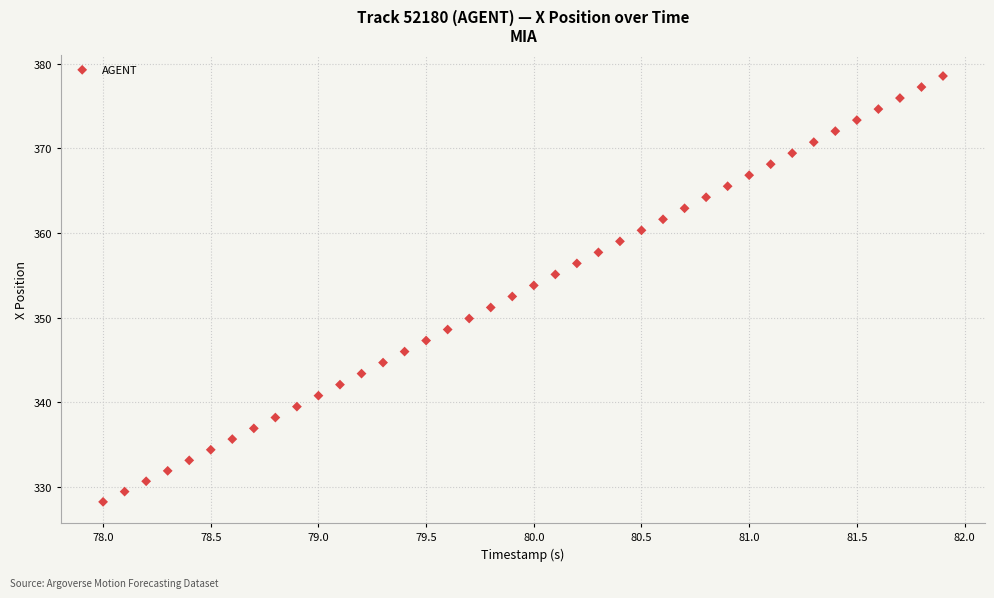

What is the range of X values (max minus min)?

3.9